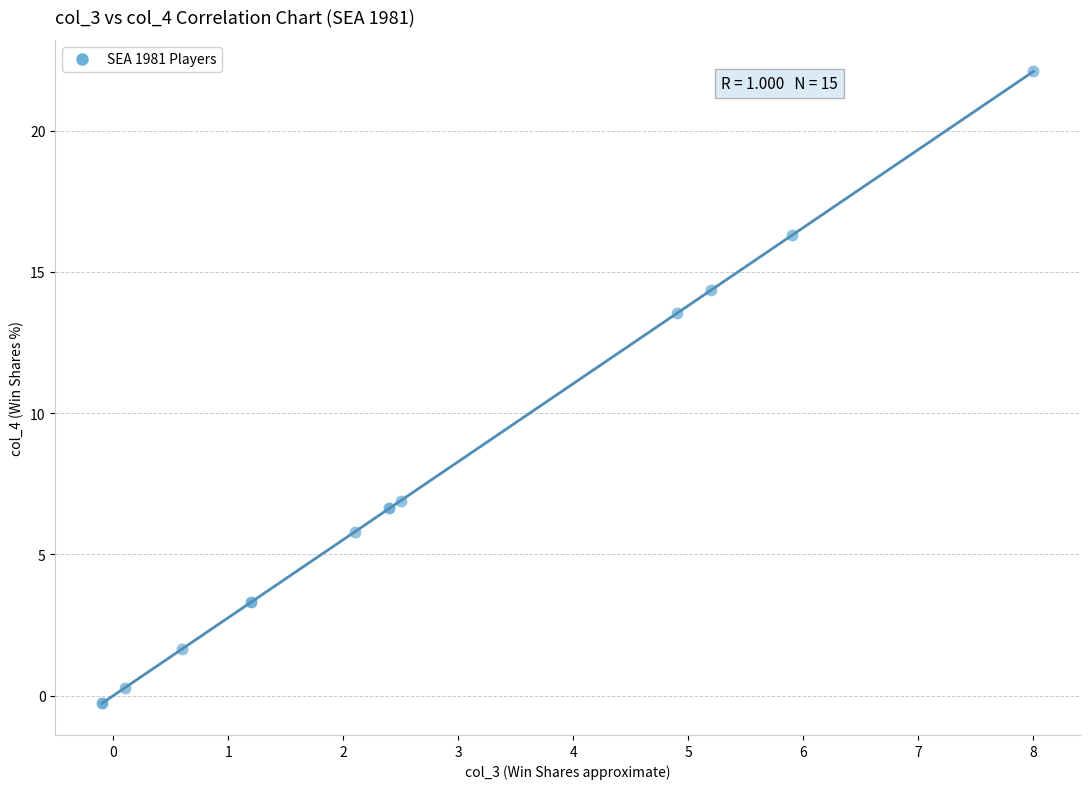

What Y value in the scatter plot is closest to 10?

6.9